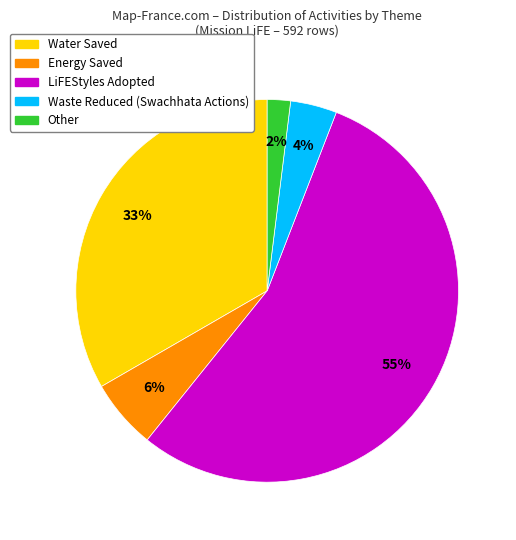

Combined, do Energy Saved and Other account for over 50%?

No